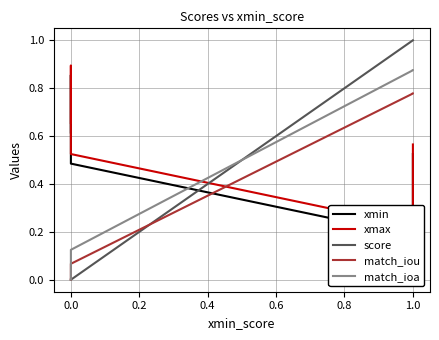

Which series has the widest spread of values?

score